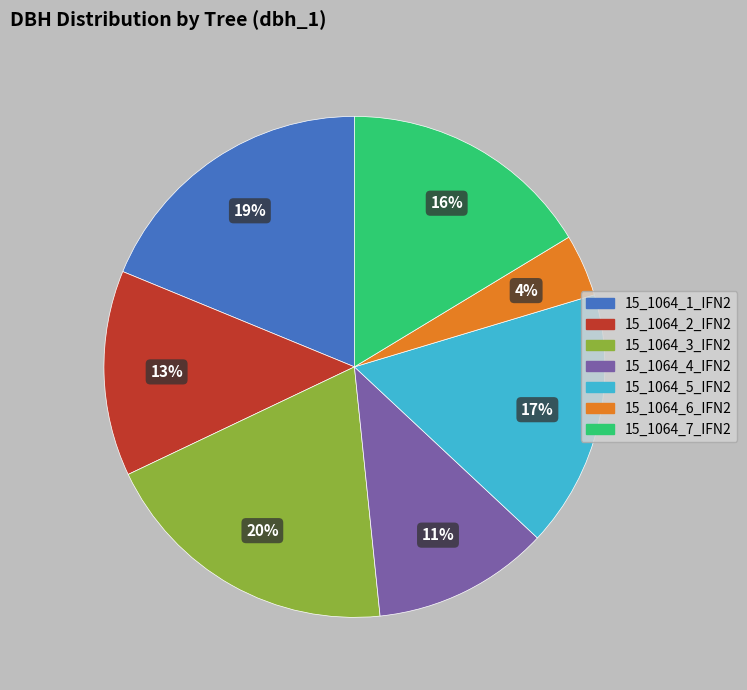

Does any single category account for the majority?

No